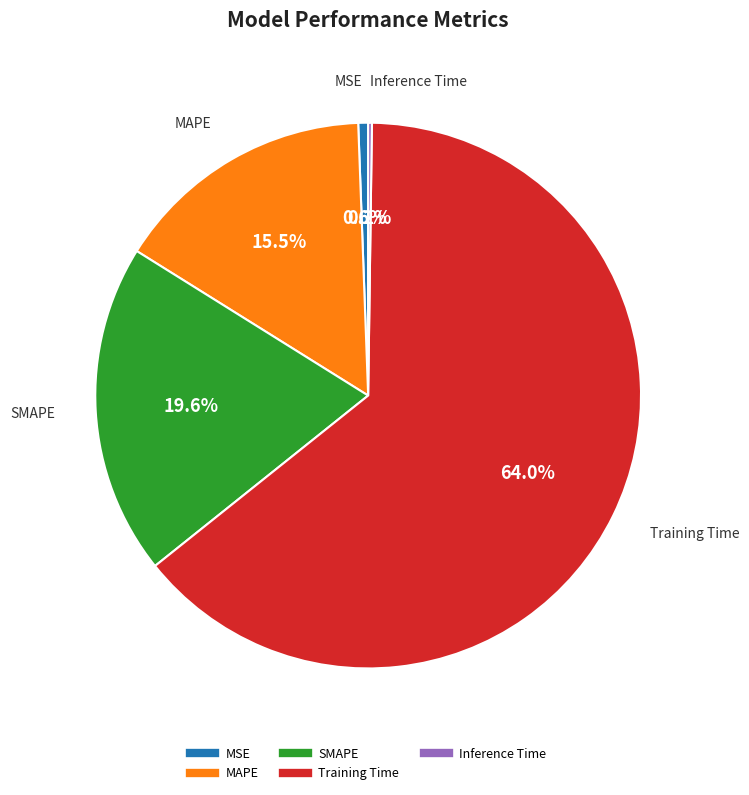

What is the largest slice in the pie chart?

Training Time